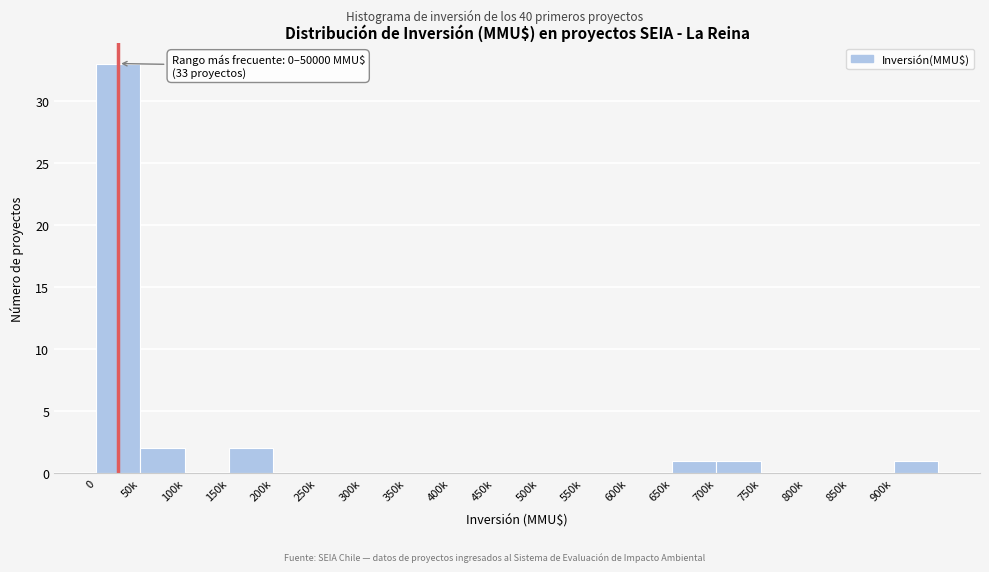

Reading left to right, extract all data points from this chart.

0=33	50k=2	100k=0	150k=2	200k=0	250k=0	300k=0	350k=0	400k=0	450k=0	500k=0	550k=0	600k=0	650k=1	700k=1	750k=0	800k=0	850k=0	900k=1